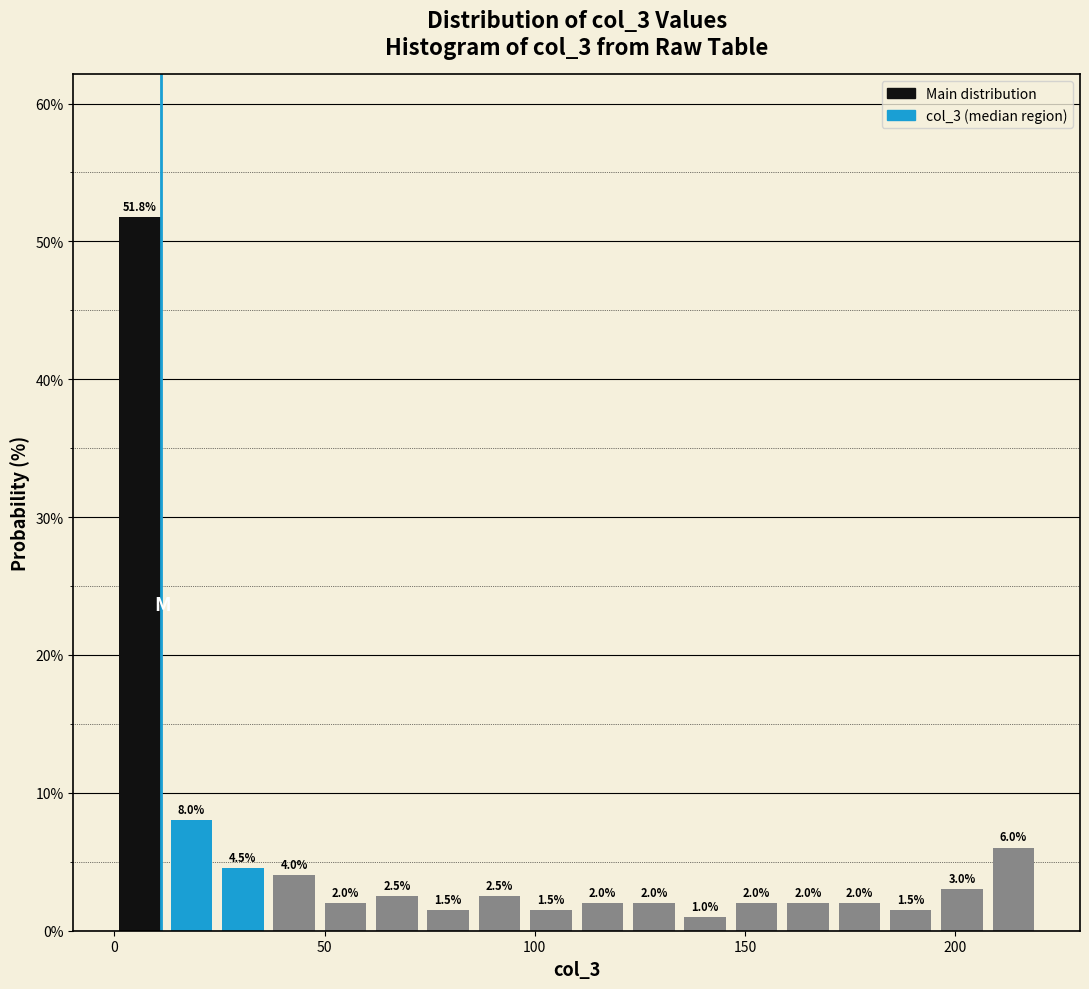

Around what value on the x-axis is the tallest bar? Give the approximate position of its centre, as read against the axis.

5